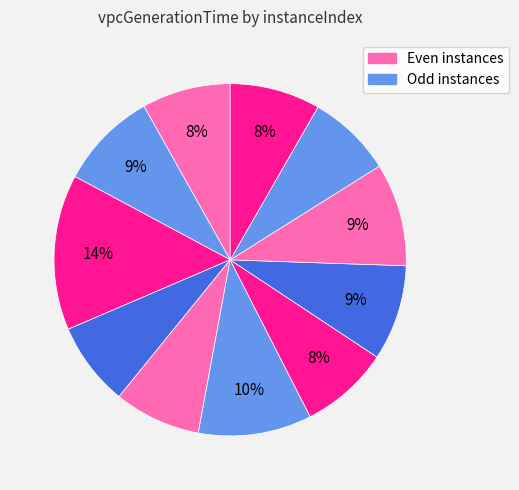

Is there a majority slice in this chart?

No